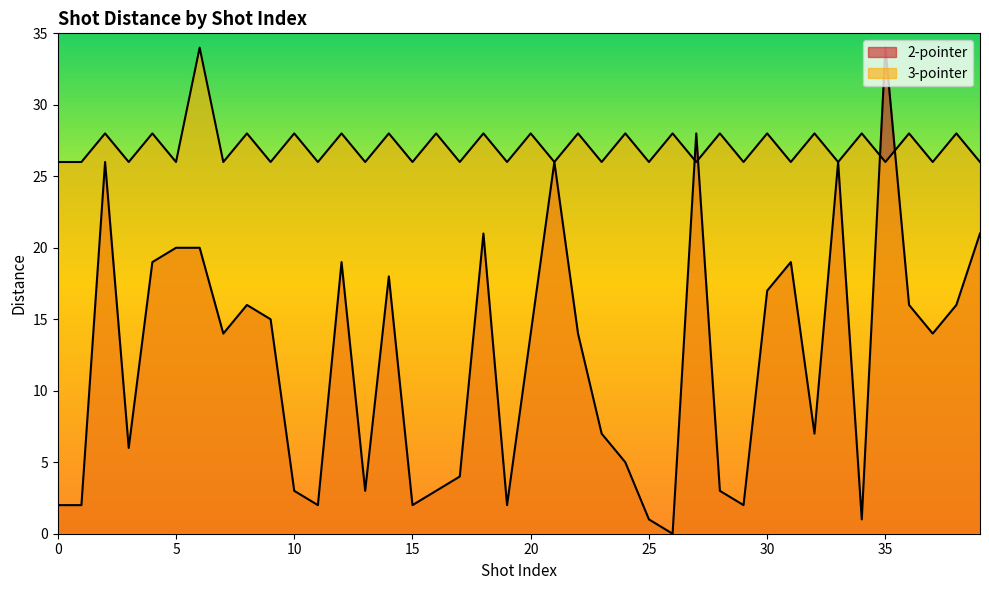

Where is the first local minimum for 2-pointer?

3